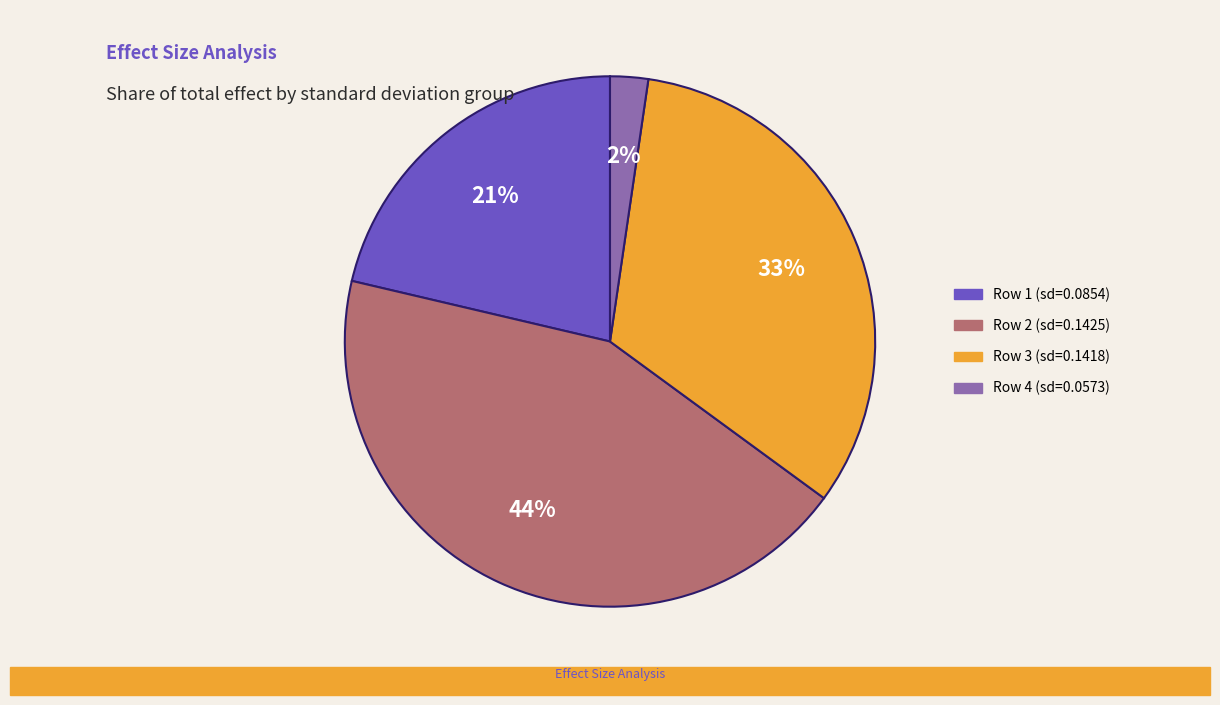

Is there any slice that represents more than half of the pie?

No